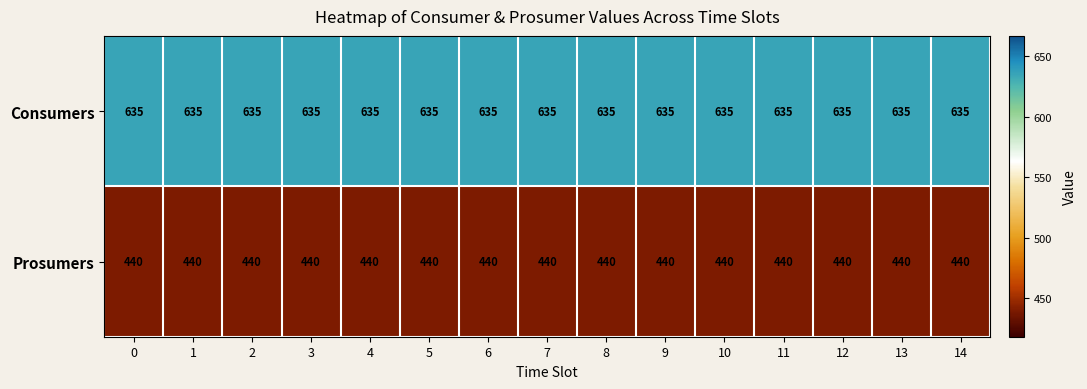

What is the spread (max minus min) of values at 10?

195